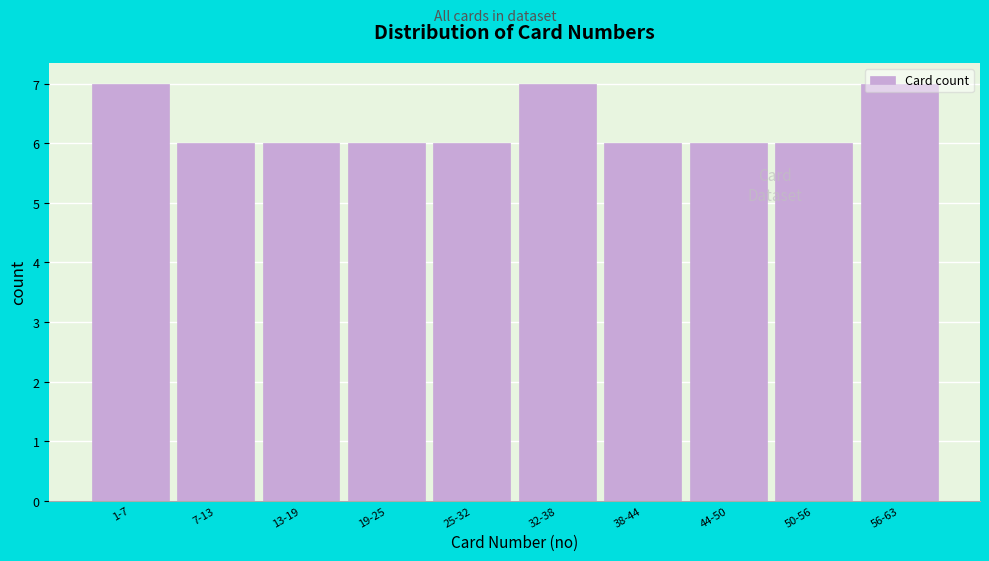

What is the value of the 3rd bar from the left?

6